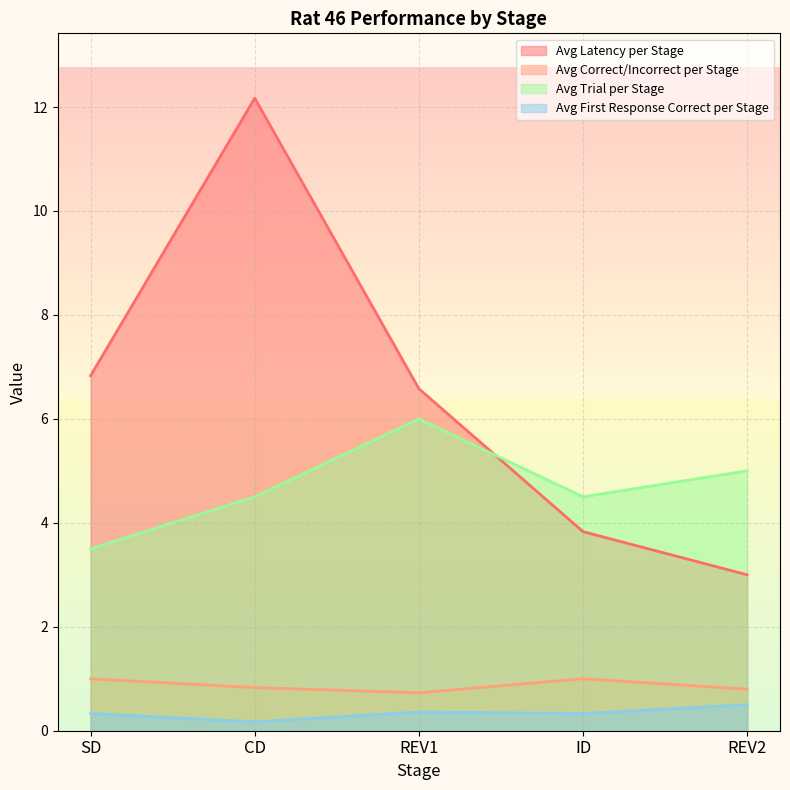

True or false: Avg Latency per Stage has a value of 4.0 at SD.

False